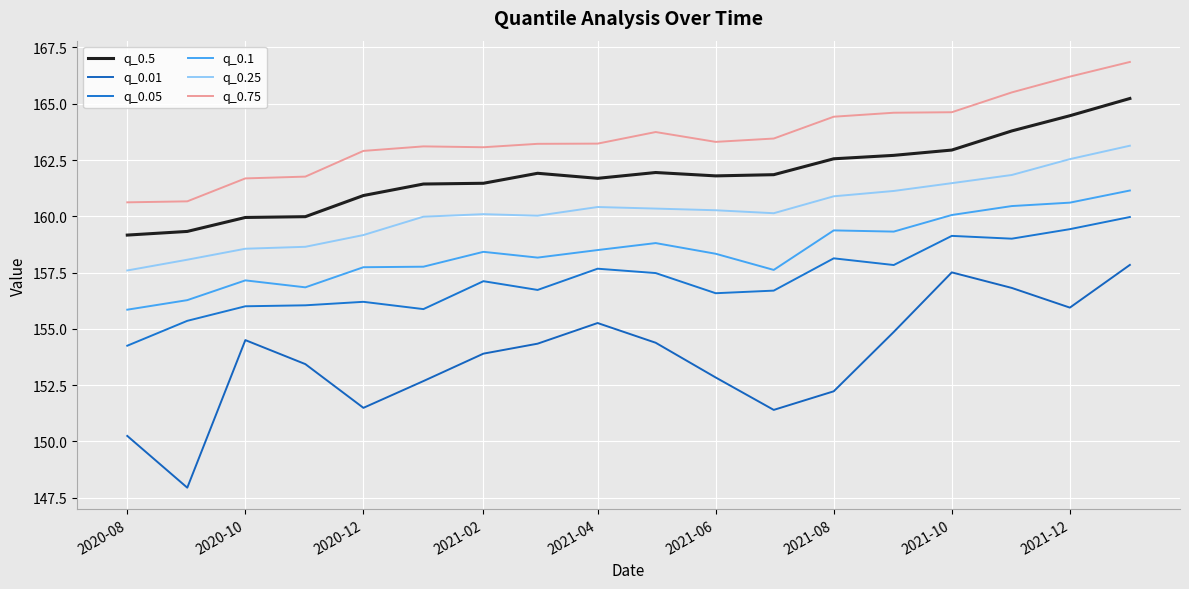

Is this an area chart (filled region under the line)?

No